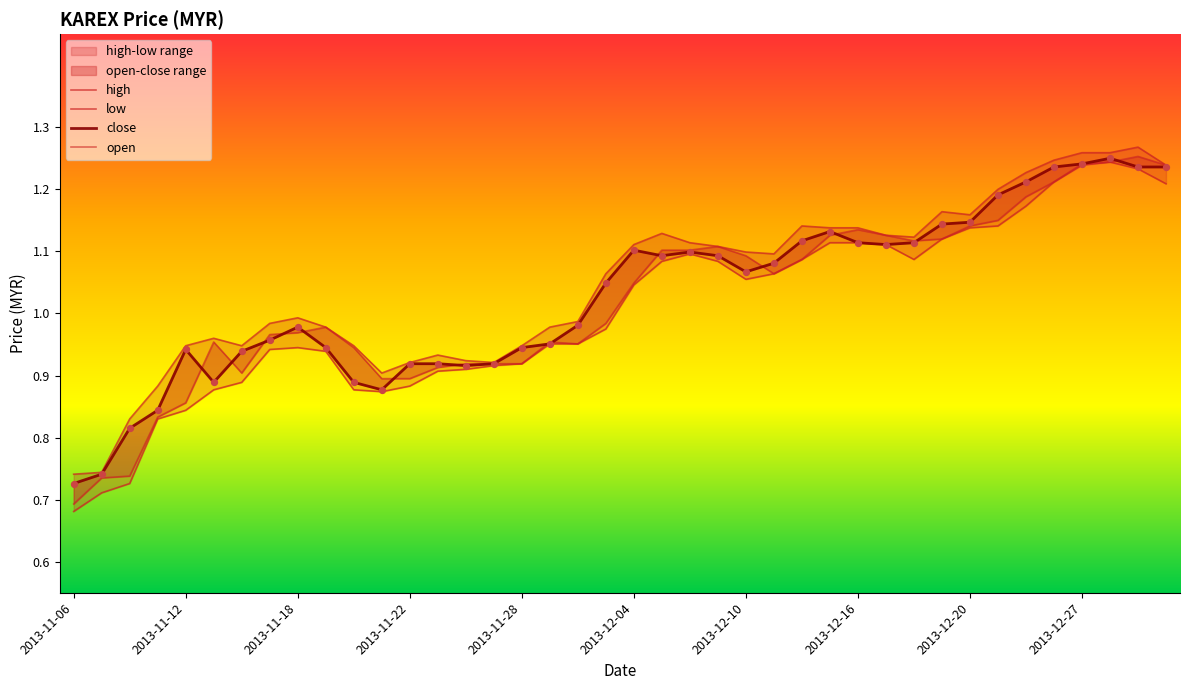

Which series reaches the minimum Y coordinate?

low